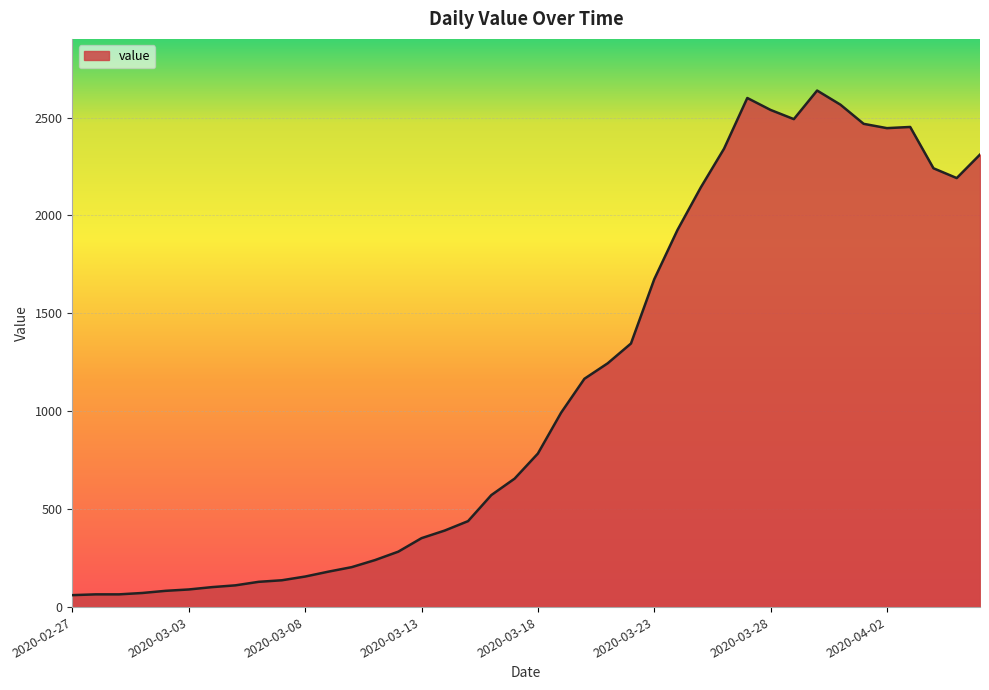

What is the greatest value displayed?

2638